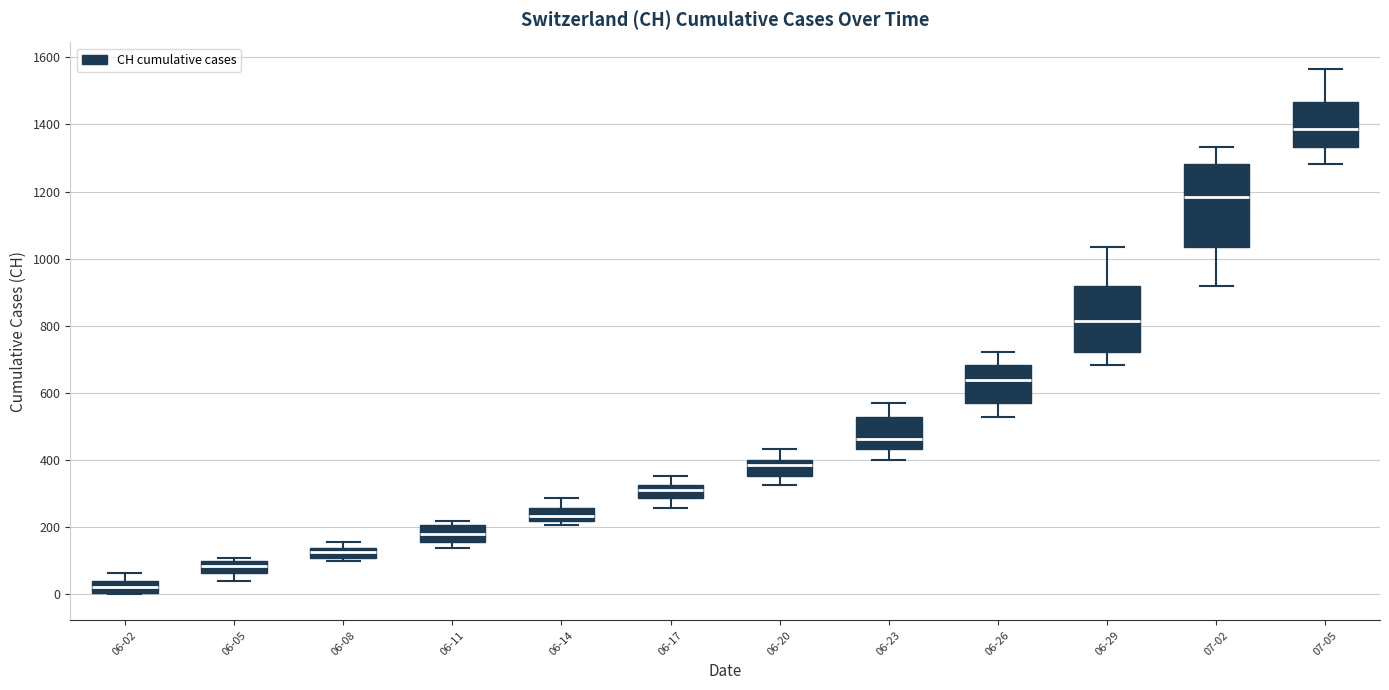

Where is the lower edge of the box for 06-29 on the y-axis? The values are not printed on the chart, so give them approximately, as read against the axis.

720